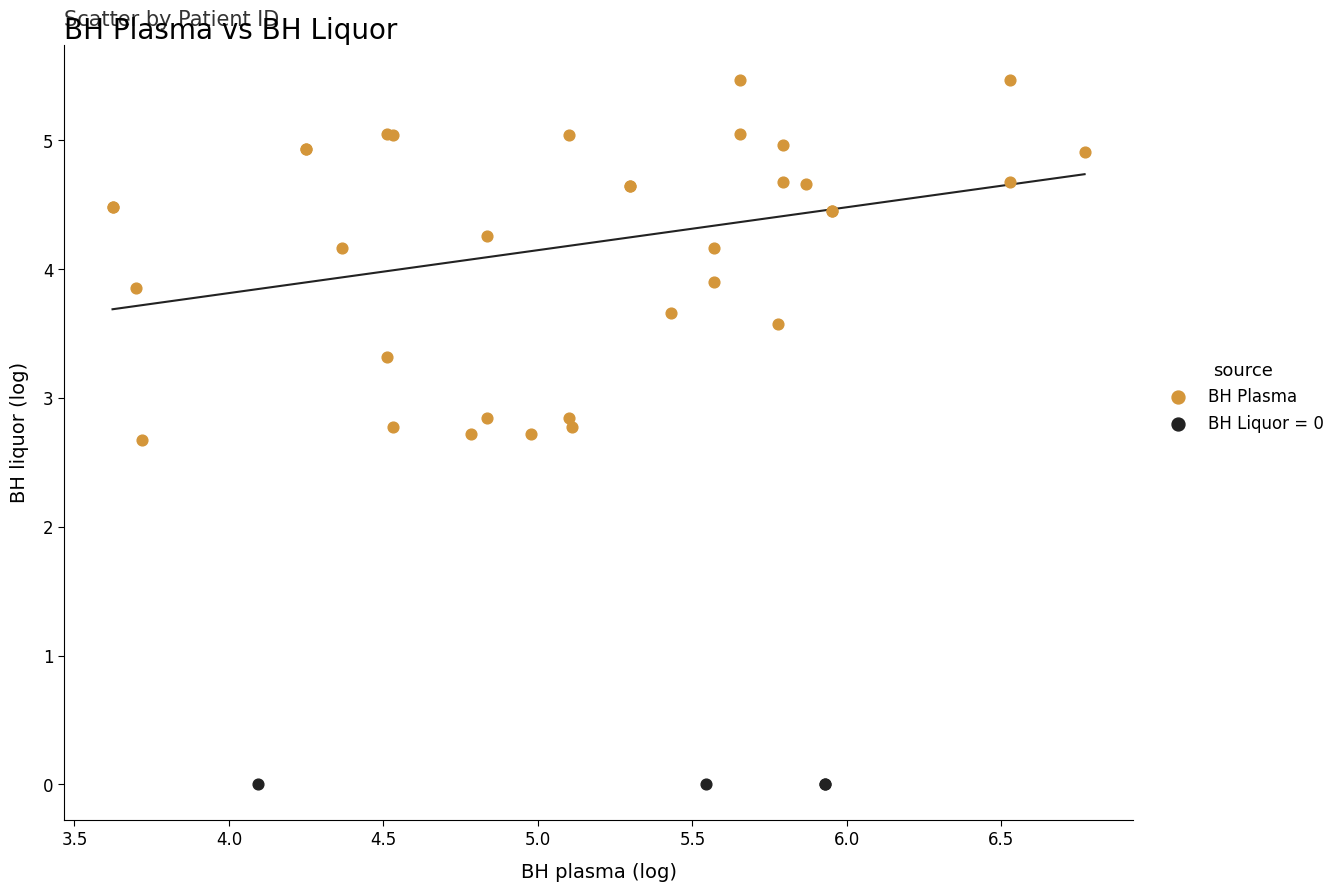

Which series contains the highest Y value?

ВН Plasma